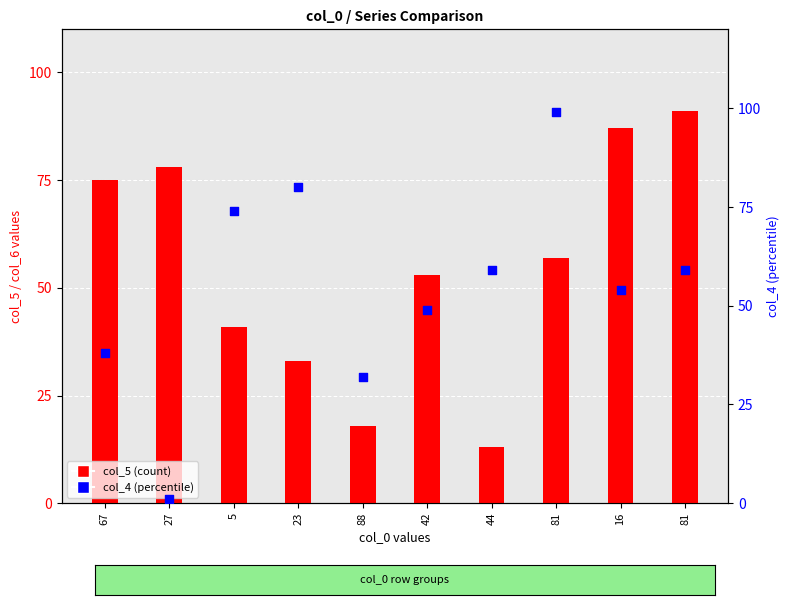

Which series has the largest total across all categories?

col_5